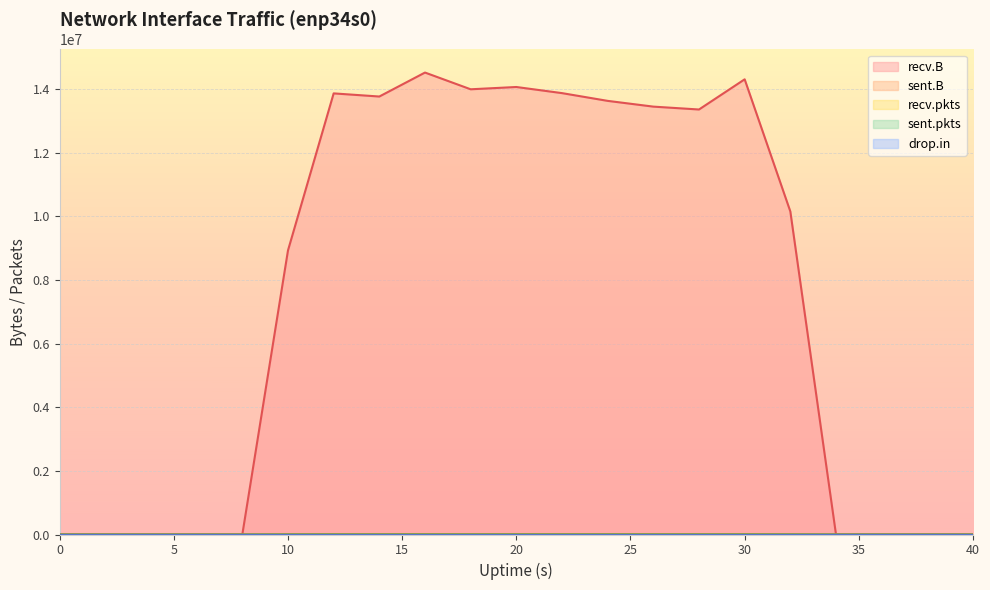

What is the difference between the maximum and minimum values in the sent.pkts series?

5